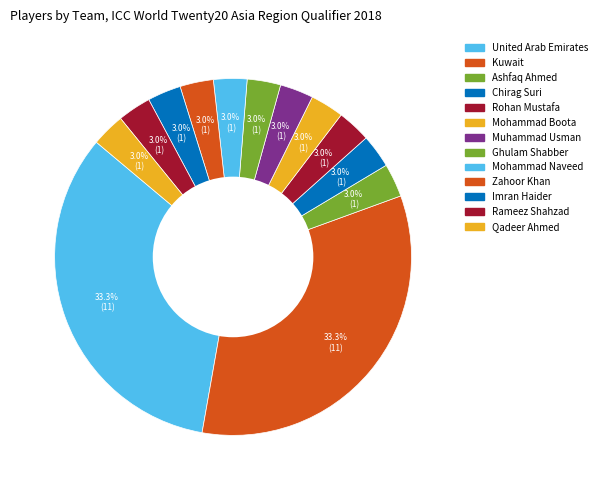

What percentage do Kuwait and United Arab Emirates together represent?

66.7%